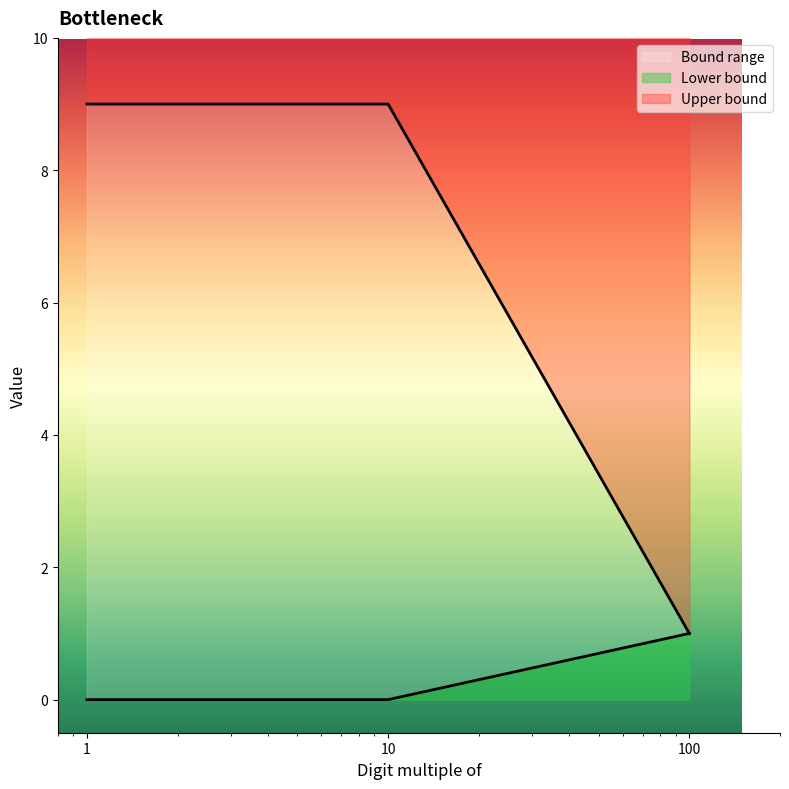

Is this an area chart (filled region under the line)?

No